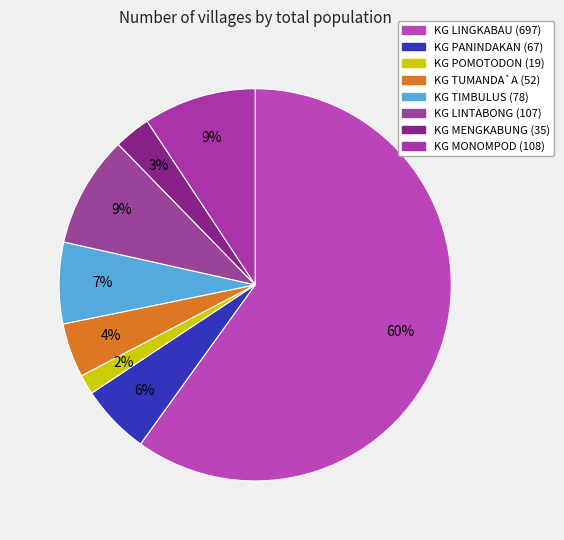

The KG TIMBULUS slice represents 7% of the pie. True or false?

True